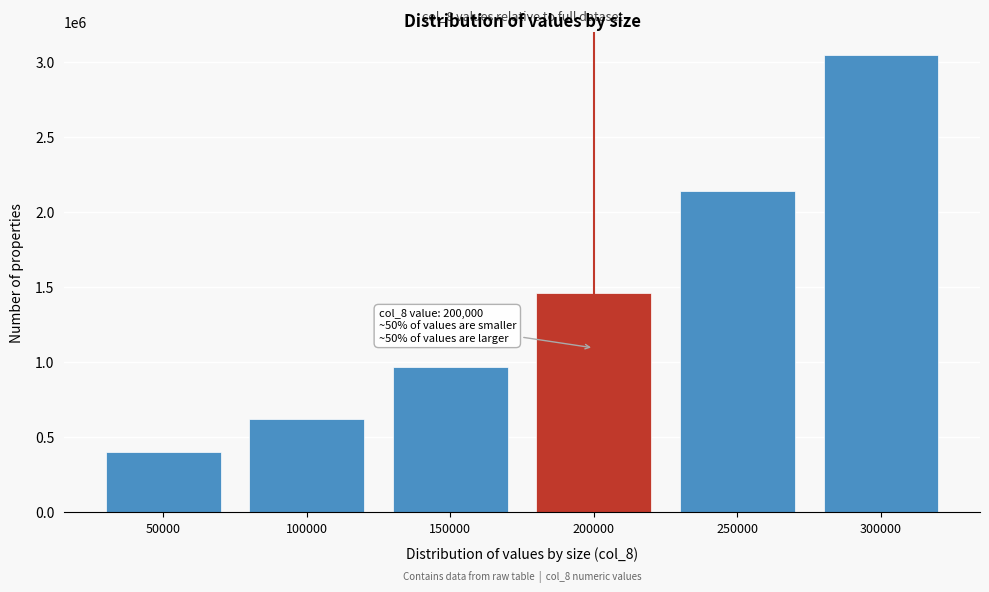

Reading left to right, transcribe all the data shown in this chart.

50000=400000.0	100000=625000.0	150000=968750.0	200000=1460937.5	250000=2138671.9	300000=3048339.8